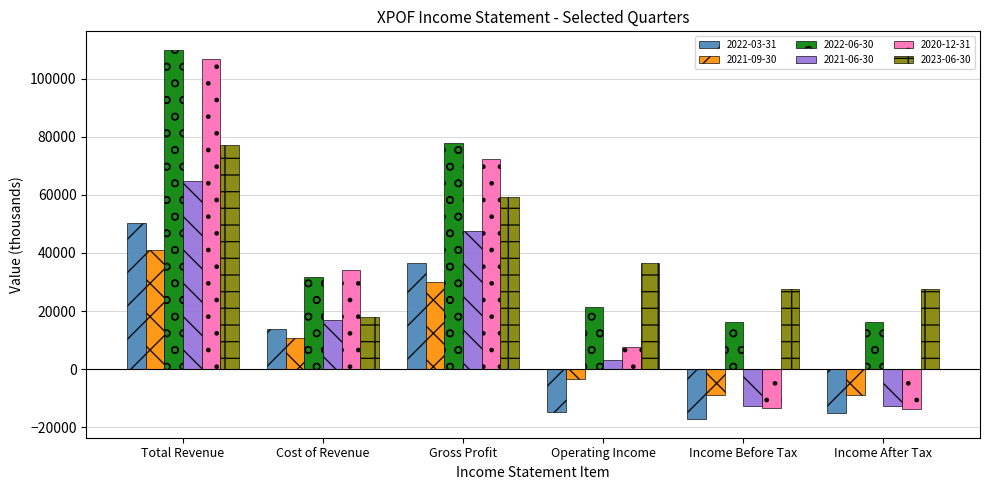

At which label does 2022-06-30 reach its peak?

Total Revenue